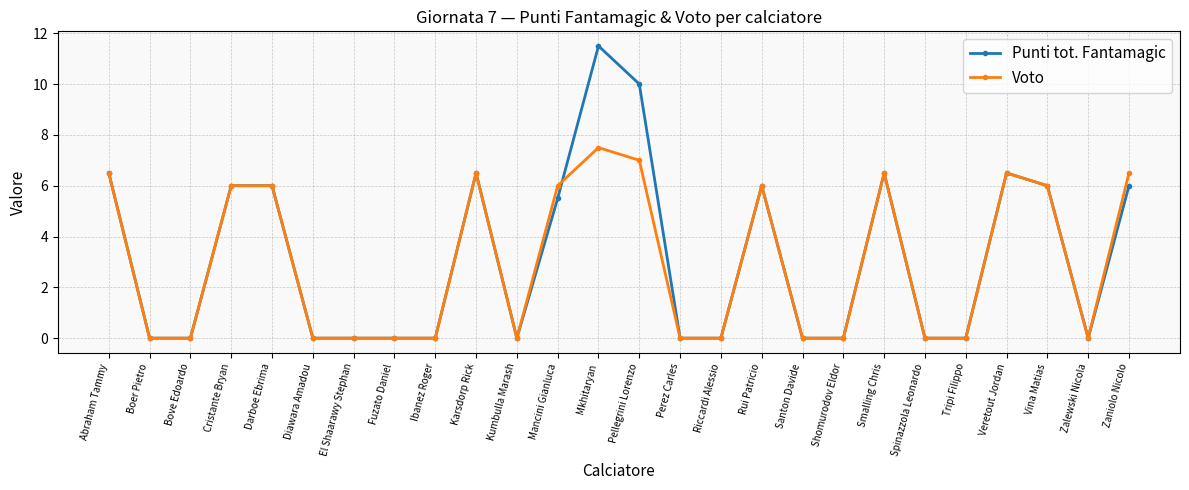

List the series in order of their overall mean, lowest first.

Voto, Punti tot. Fantamagic